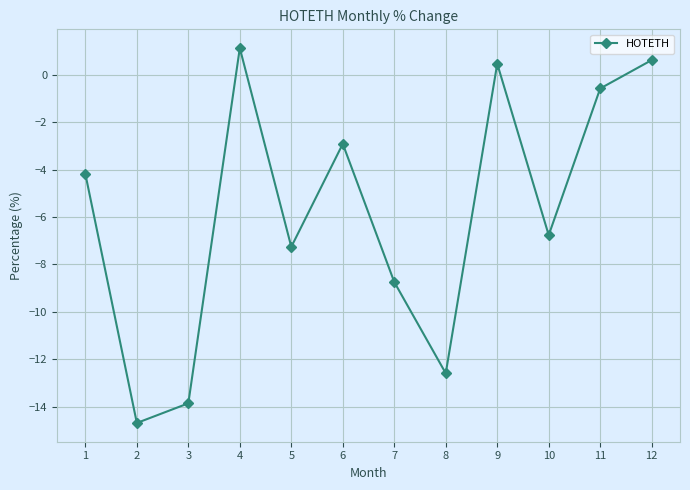

Which label corresponds to the largest value in the chart?

4